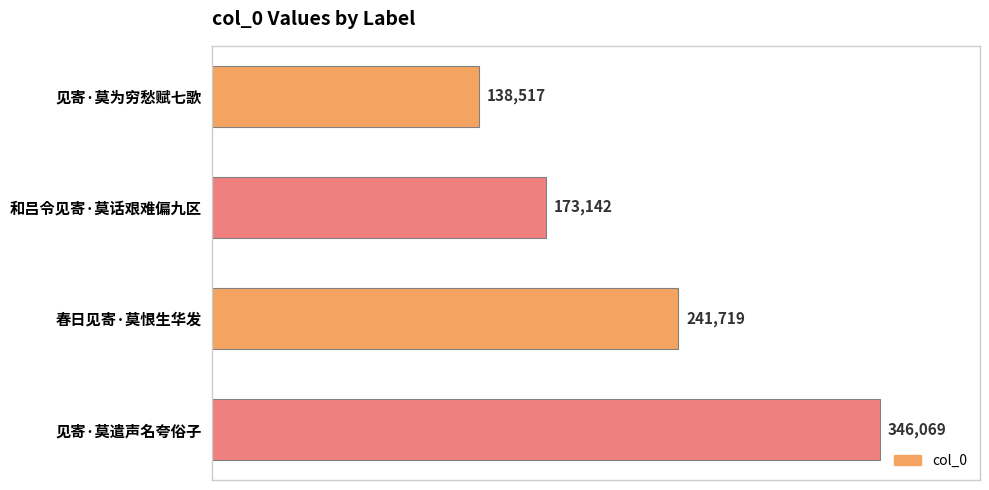

How many values are between 173142 and 346069?

3